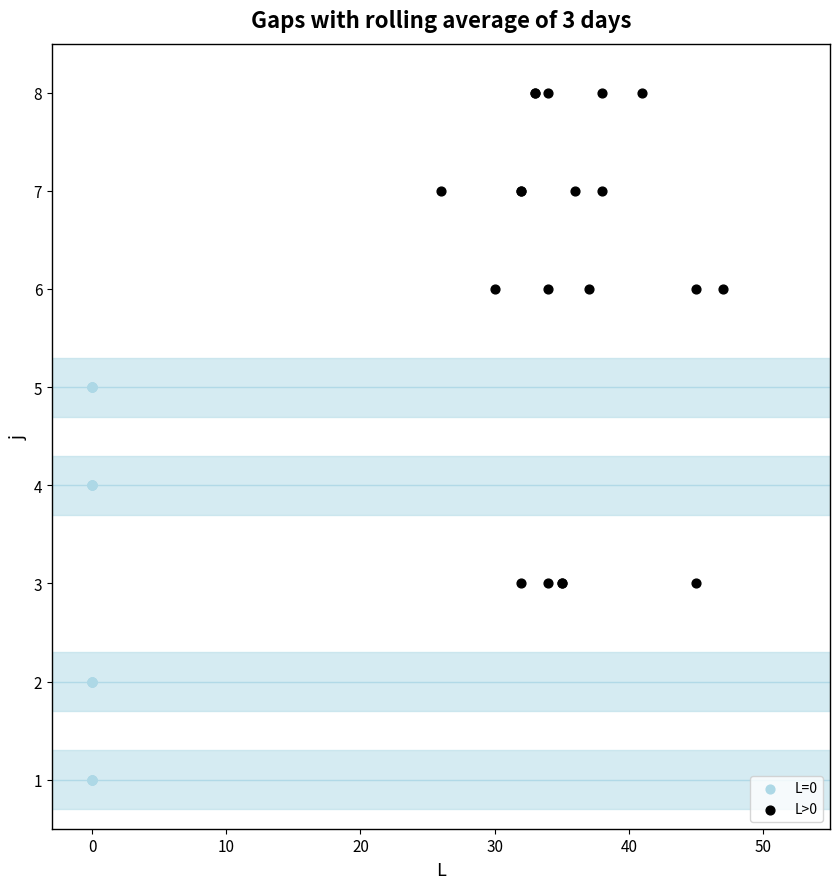

Which series reaches the maximum Y coordinate?

L>0